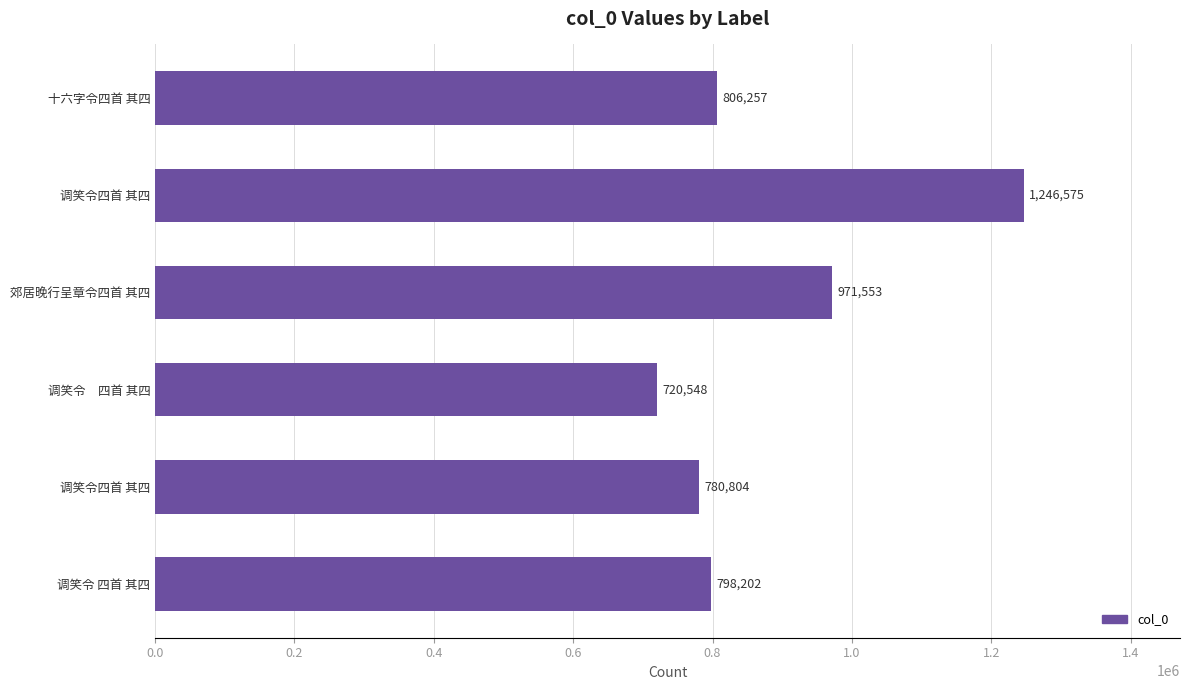

Count the number of data series in this chart.

1